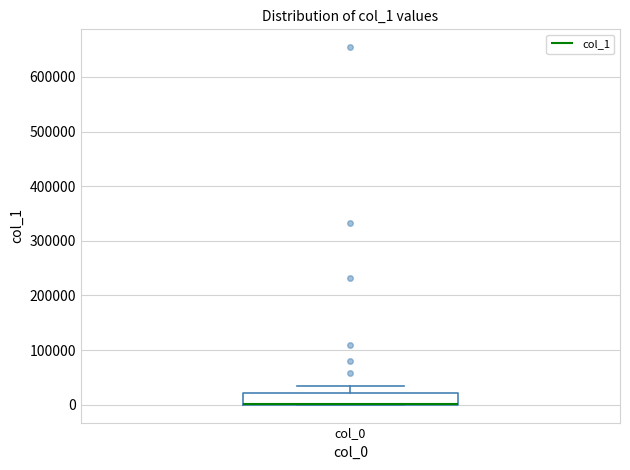

Transcribe this box plot: give where the median line is, the range the box spans, and where the two whiskers end, as read against the y-axis. The values are not printed on the chart, so give them approximately, as read against the axis.

median 0 (drawn on the box's lower edge), box 0 to 20000, whiskers 0 to 30000